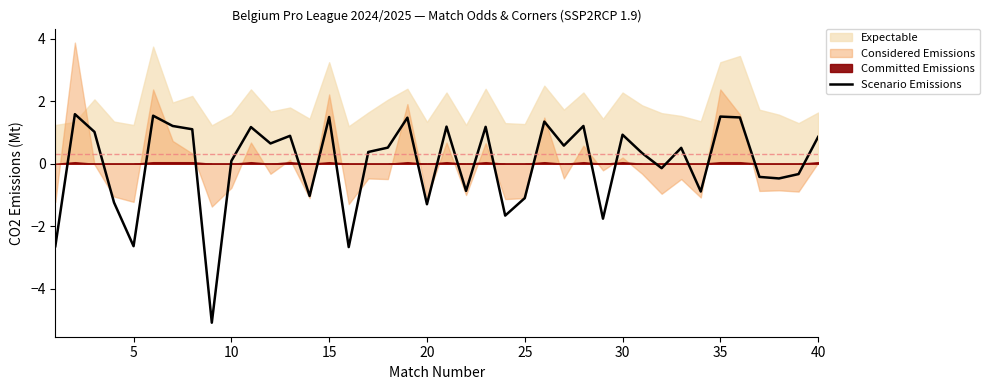

The value of Scenario Emissions at 30 is 0.9. True or false?

True